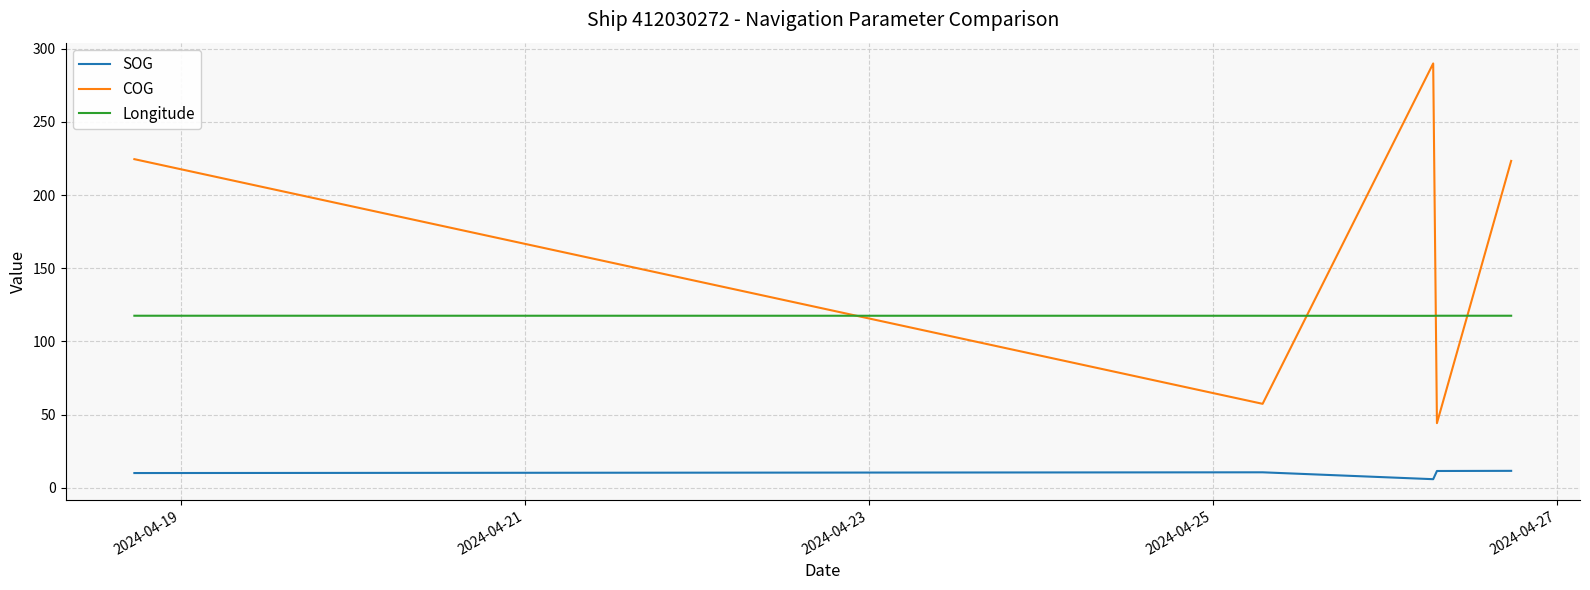

What is the difference between the maximum and minimum values in the Longitude series?

0.1